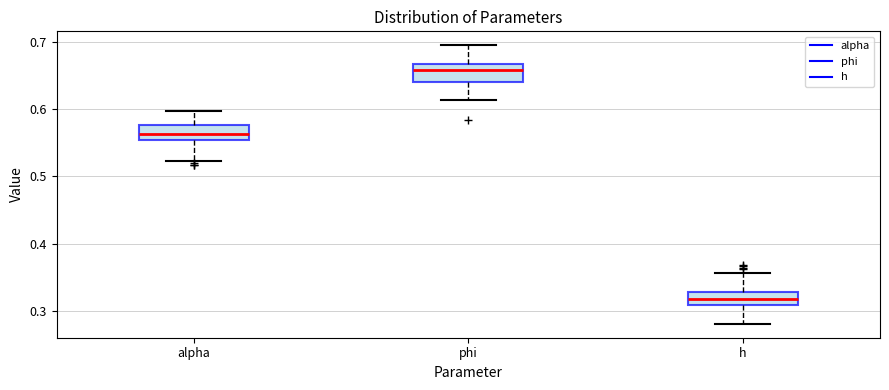

Reading left to right, transcribe this box plot: for each box, give where its median line is, the range the box spans, and where its two whiskers end, as read against the y-axis. The values are not printed on the chart, so give them approximately, as read against the axis.

alpha: median 0.56 (inside the box), box 0.56 to 0.58, whiskers 0.52 to 0.60
phi: median 0.66, box 0.64 to 0.67, whiskers 0.61 to 0.70
h: median 0.32, box 0.31 to 0.33, whiskers 0.28 to 0.36